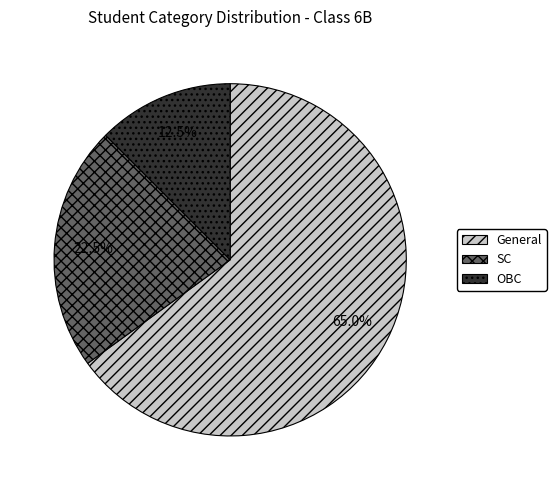

Rank the categories by value from lowest to highest.

OBC, SC, General